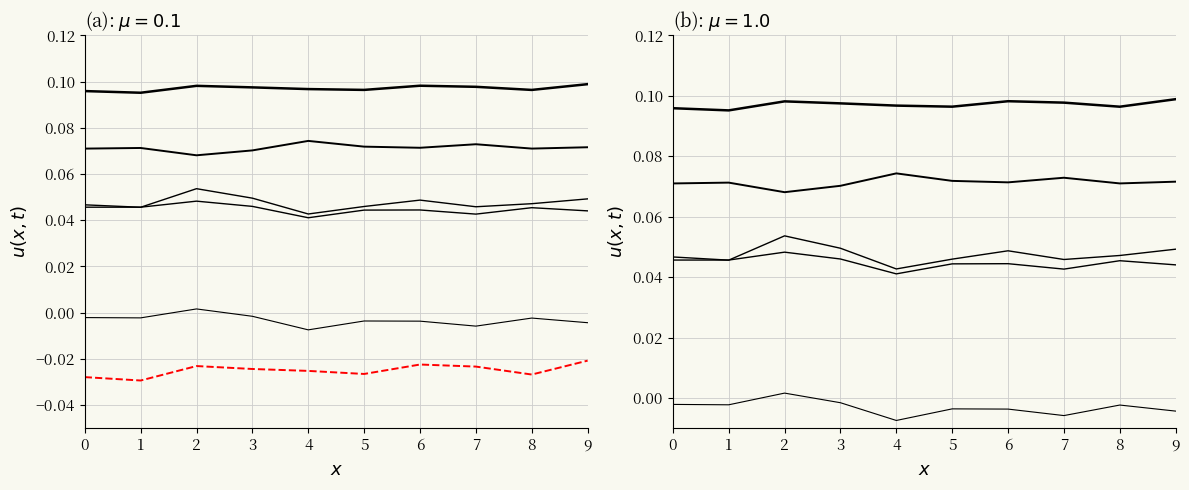

Rank the categories by col_7 value from lowest to highest.

4, 7, 9, 6, 5, 8, 1, 0, 3, 2